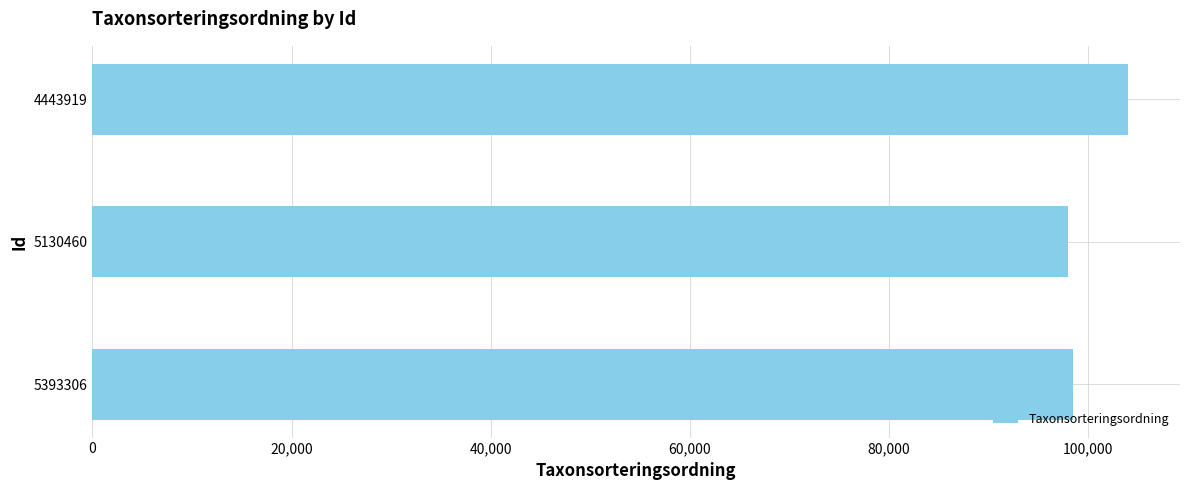

How many data points are less than 98537?

1